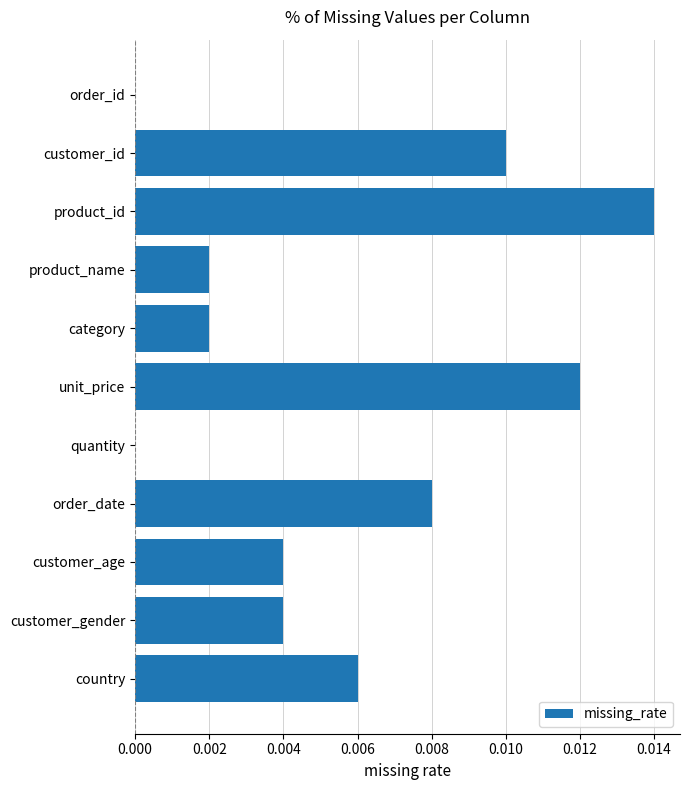

True or false: the data shows 0.0 at customer_id.

True